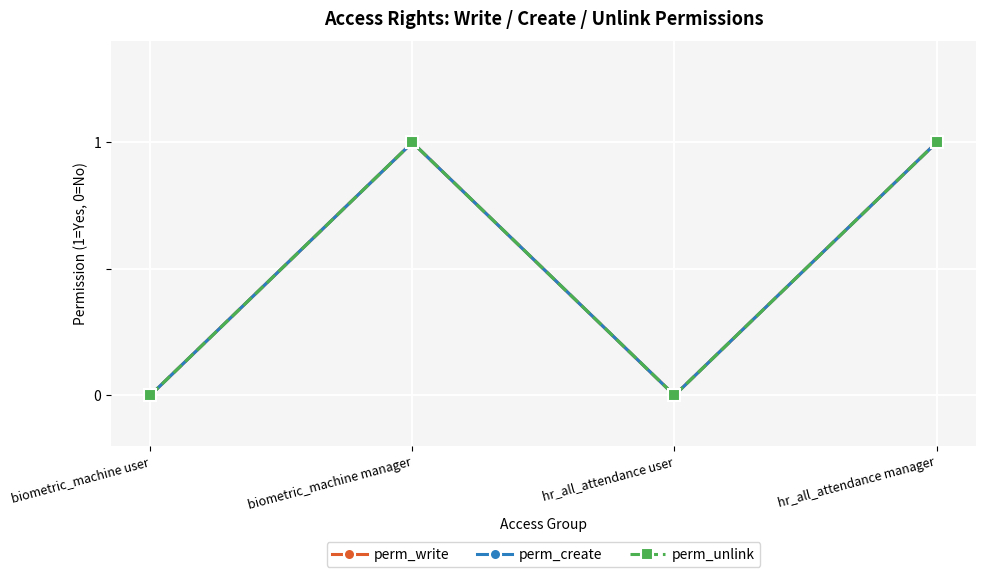

Is this an area chart (filled region under the line)?

No